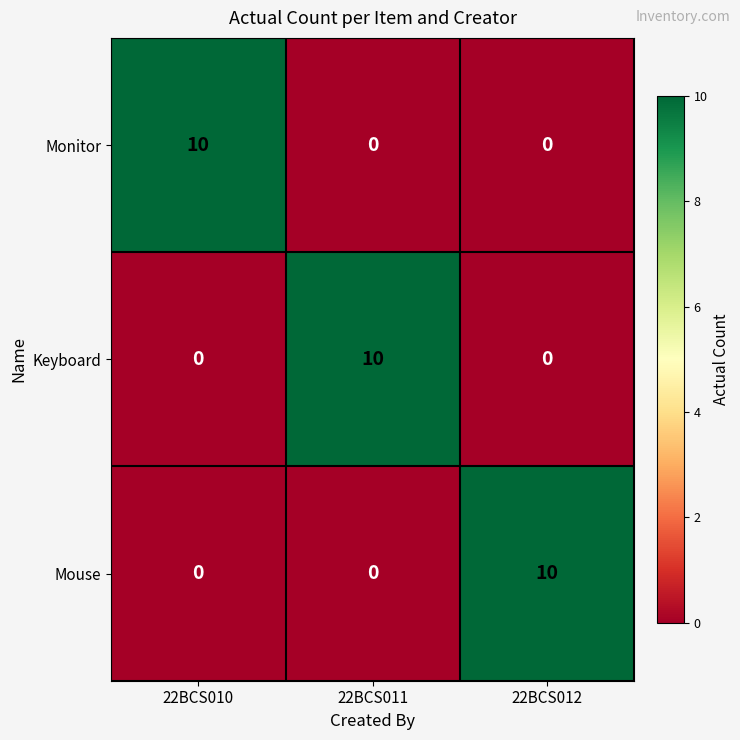

What is the spread (max minus min) of values at 22BCS011?

10